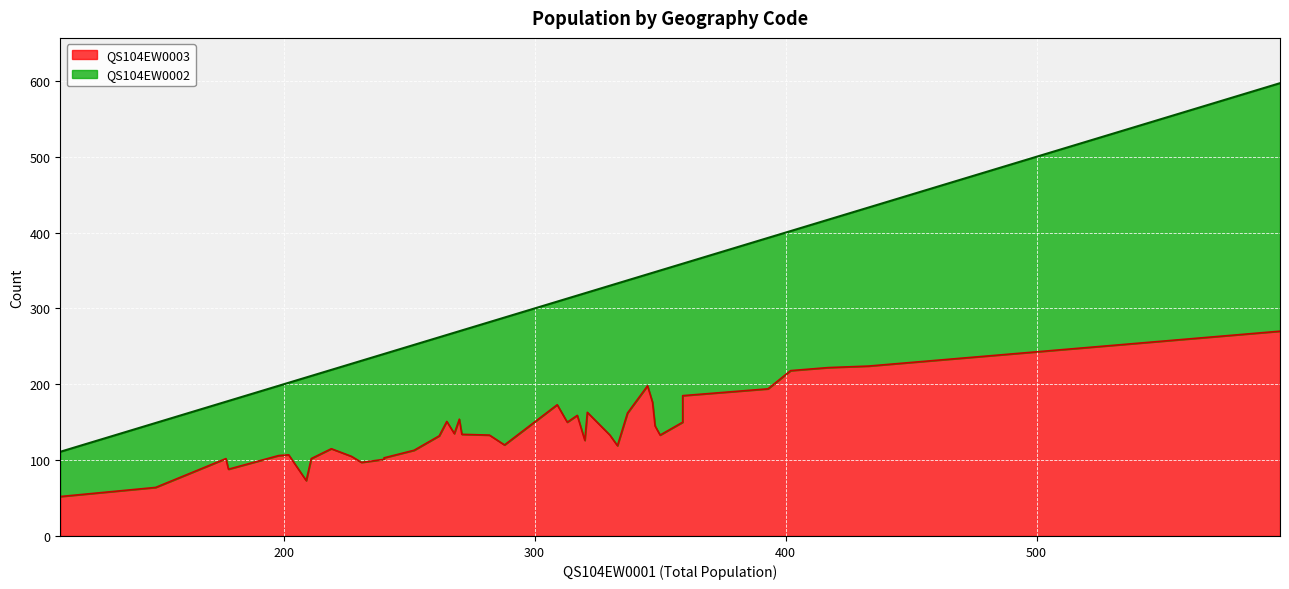

Which series has the largest total across all categories?

QS104EW0002